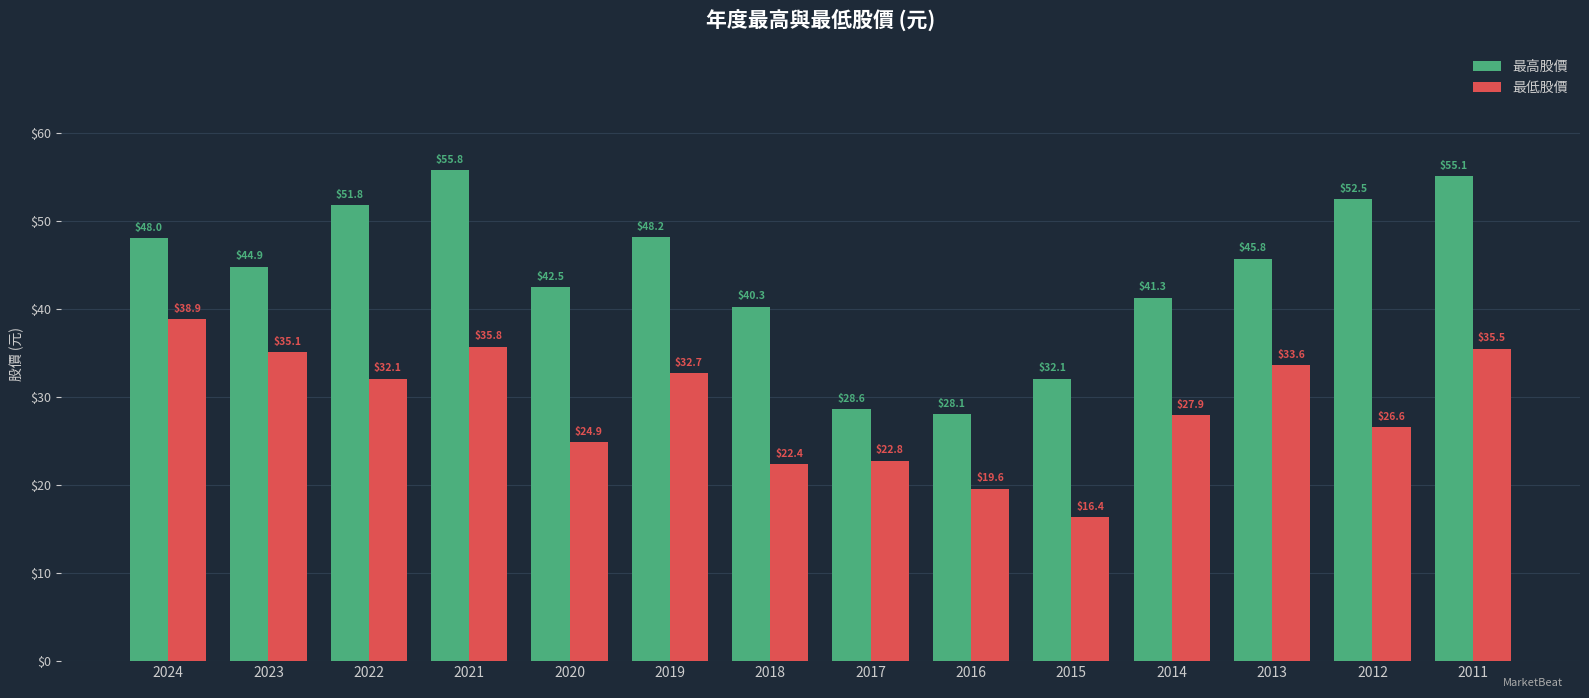

Rank the series by their average value, from highest to lowest.

最高股價, 最低股價